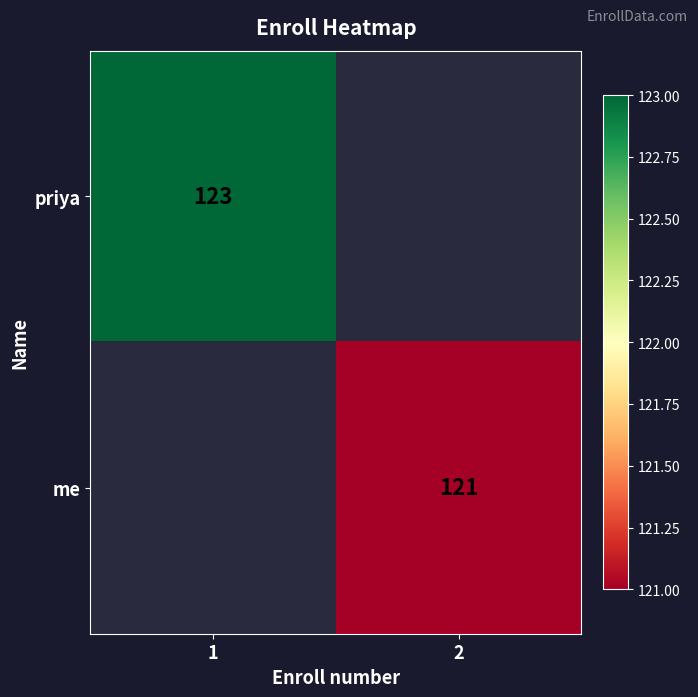

Is it true that priya equals 163 at 1?

False